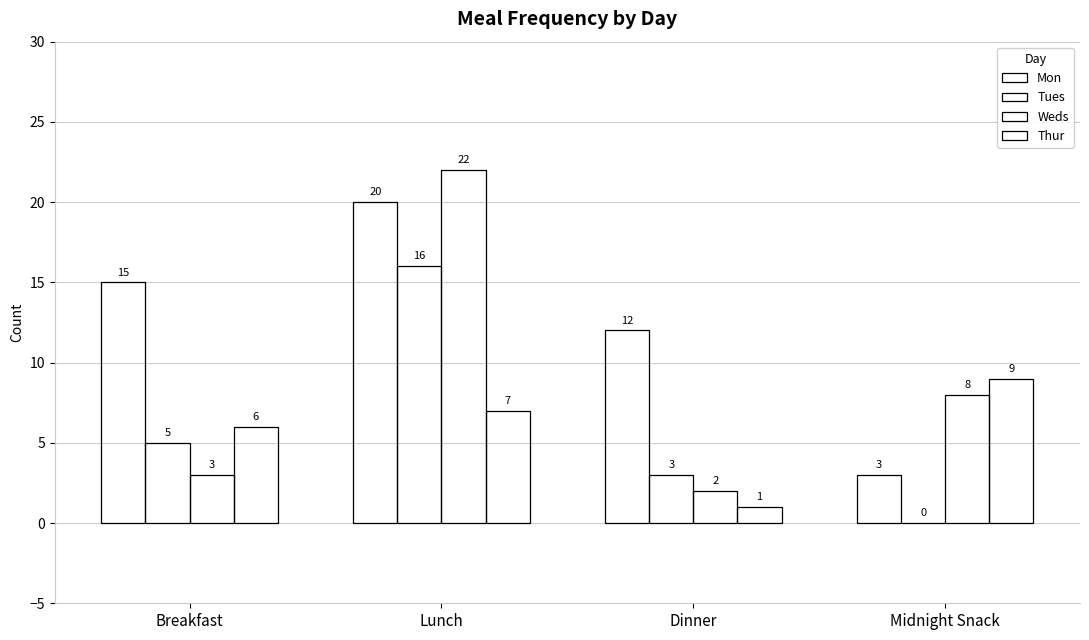

What is the difference between the second highest and second lowest values in the Weds series?

5